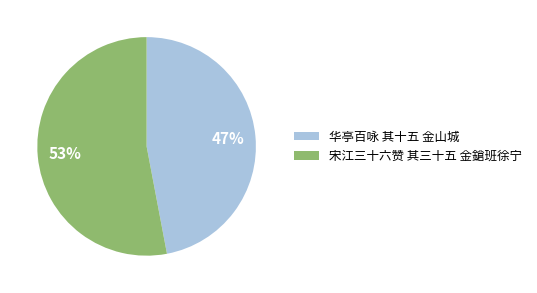

True or false: 华亭百咏 其十五 金山城 accounts for 47% of the total.

True